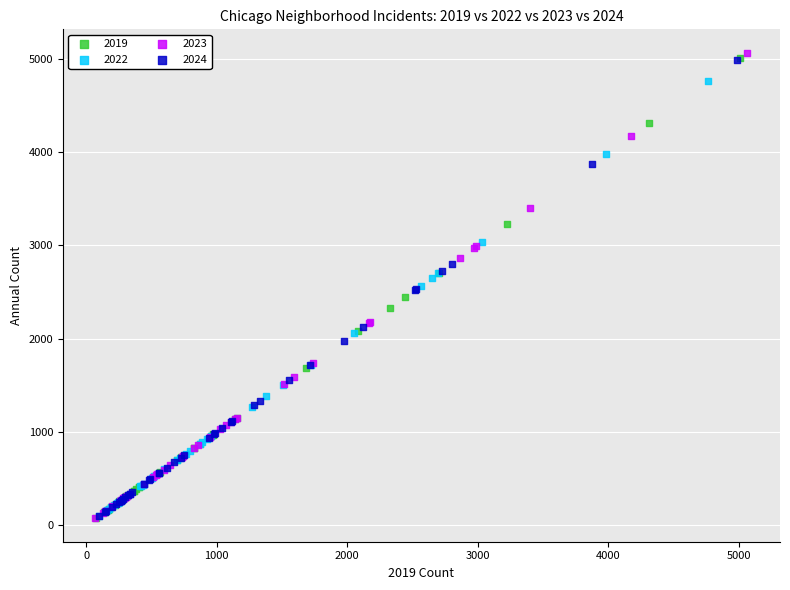

Which series has the largest Y range (max minus min)?

2023